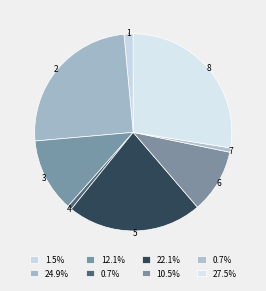

How many slices are in this pie chart?

8